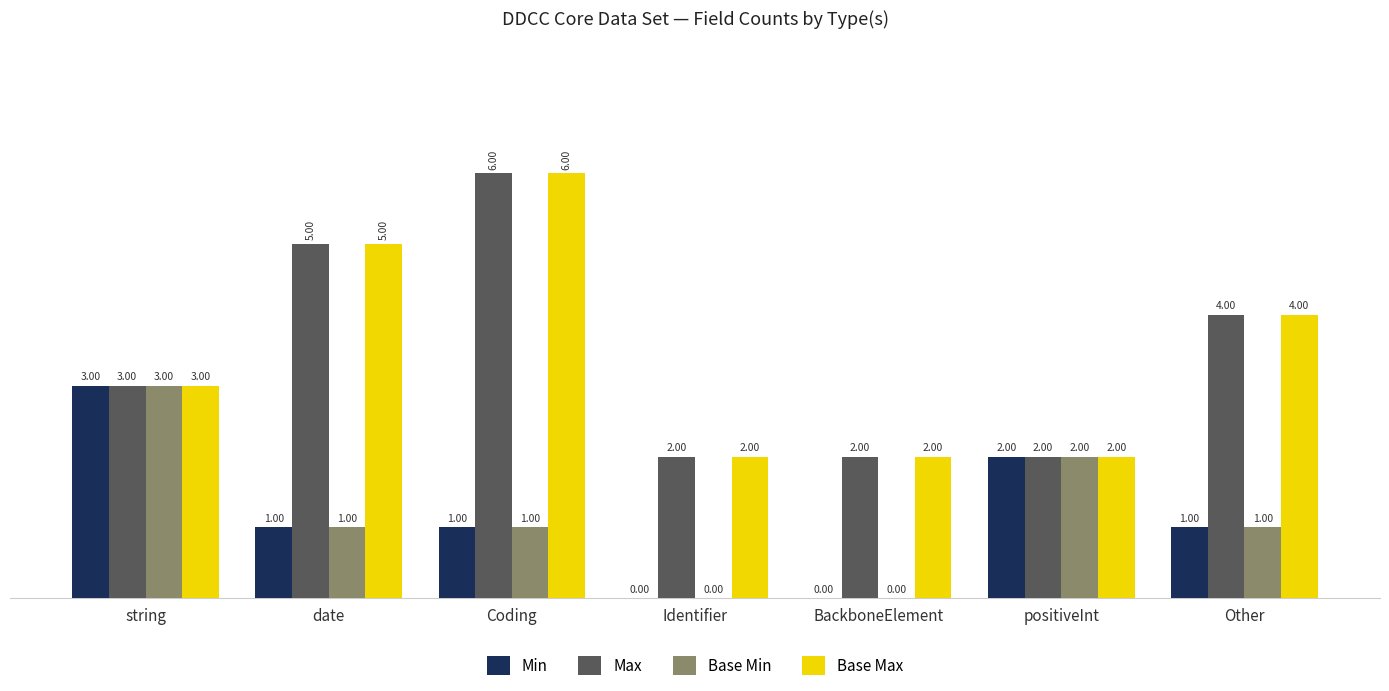

Reading right to left, transcribe all the data shown in this chart.

Min: Other=1	positiveInt=2	BackboneElement=0	Identifier=0	Coding=1	date=1	string=3
Max: Other=4	positiveInt=2	BackboneElement=2	Identifier=2	Coding=6	date=5	string=3
Base Min: Other=1	positiveInt=2	BackboneElement=0	Identifier=0	Coding=1	date=1	string=3
Base Max: Other=4	positiveInt=2	BackboneElement=2	Identifier=2	Coding=6	date=5	string=3